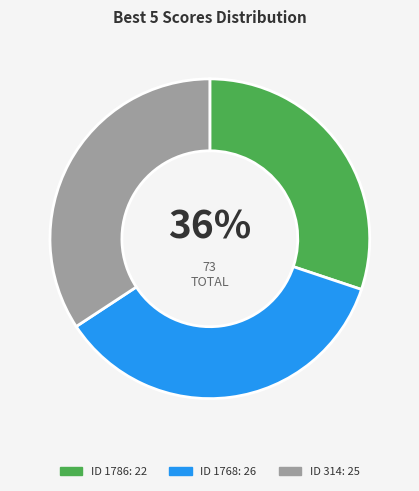

Count the number of slices in the pie.

3